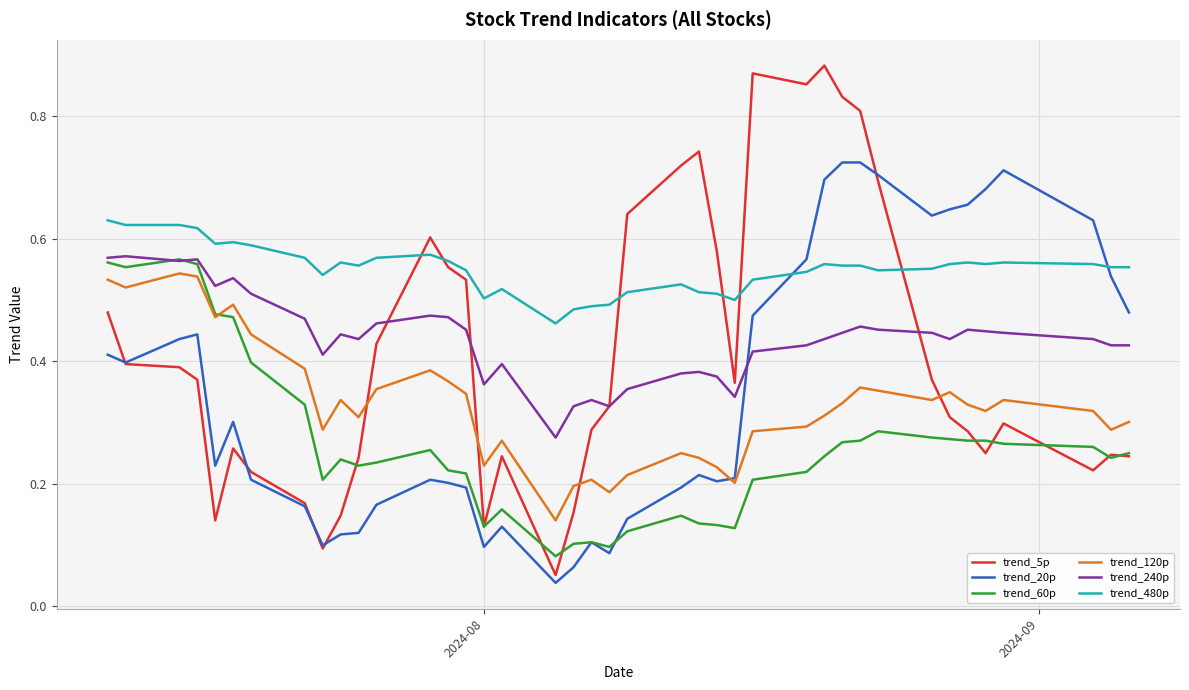

Which series has the largest total across all categories?

trend_480p